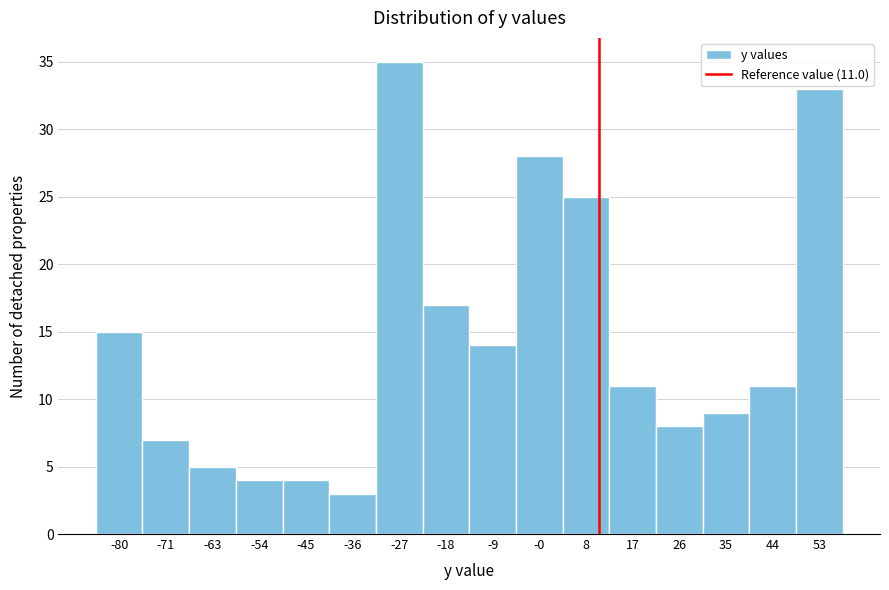

Which range on the x-axis has the tallest bar?

-31 to -23